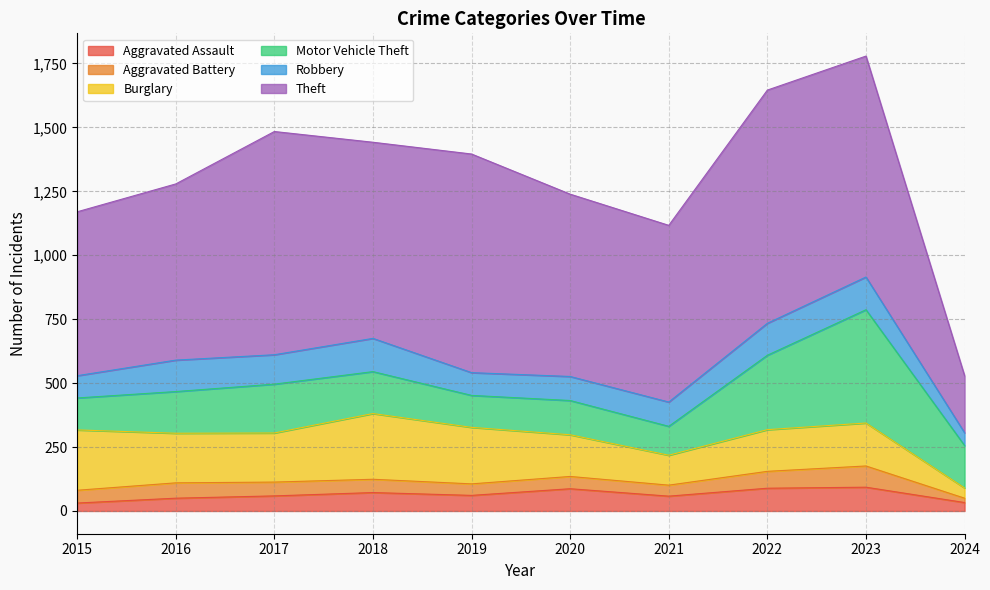

True or false: Aggravated Battery and Motor Vehicle Theft intersect in this chart.

False